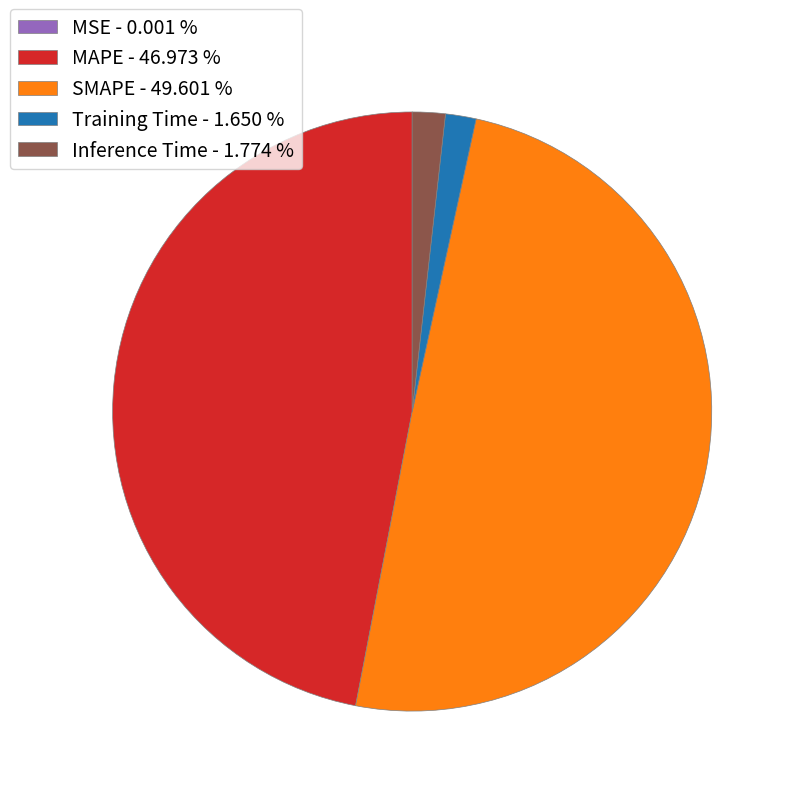

Which has a higher value, SMAPE or Inference Time?

SMAPE